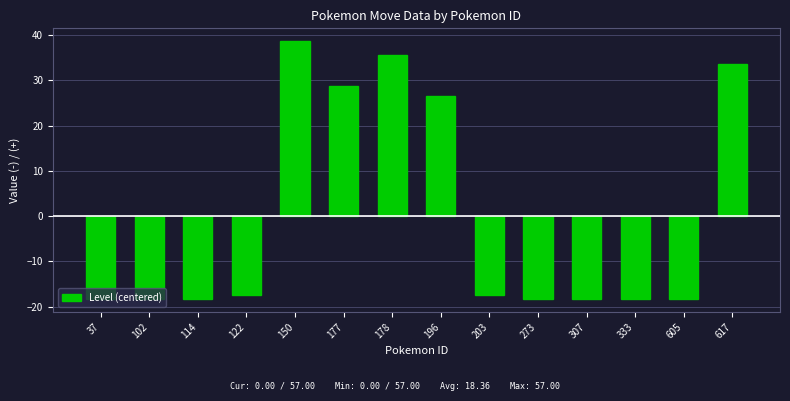

Which has a higher value, 37 or 196?

196